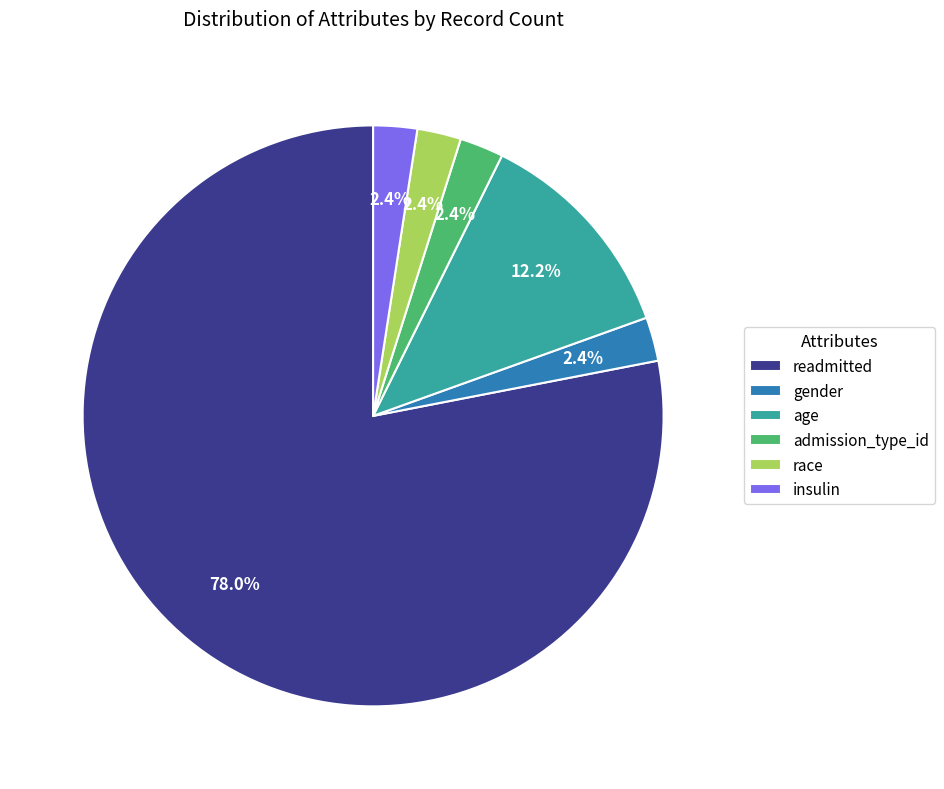

Approximately how many times larger is the value at readmitted compared to age?

6.4